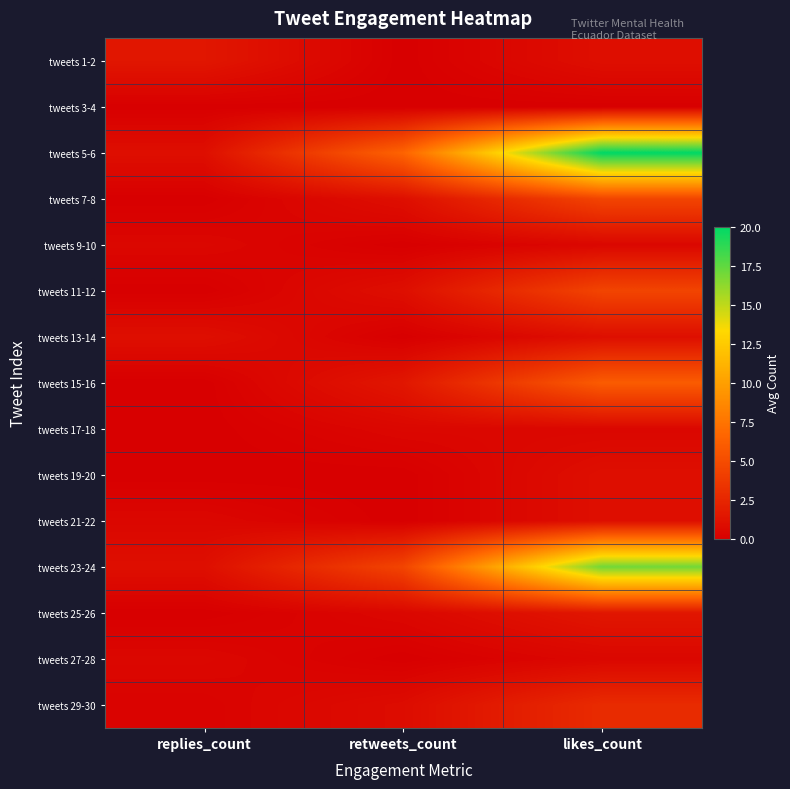

Count the number of data series in this chart.

15